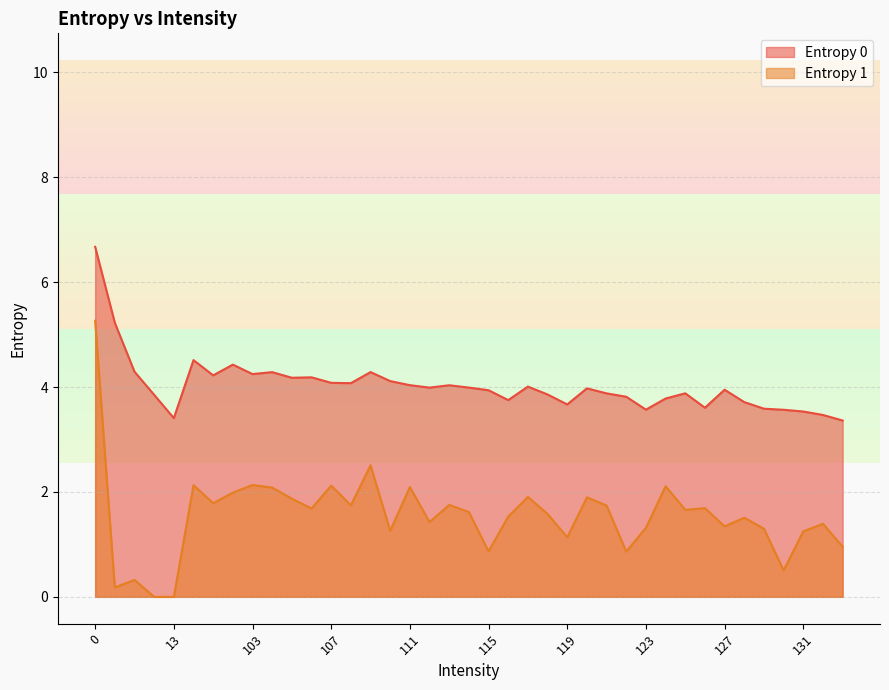

What is the value of the Entropy 1 point at the 30th from the left?

2.1